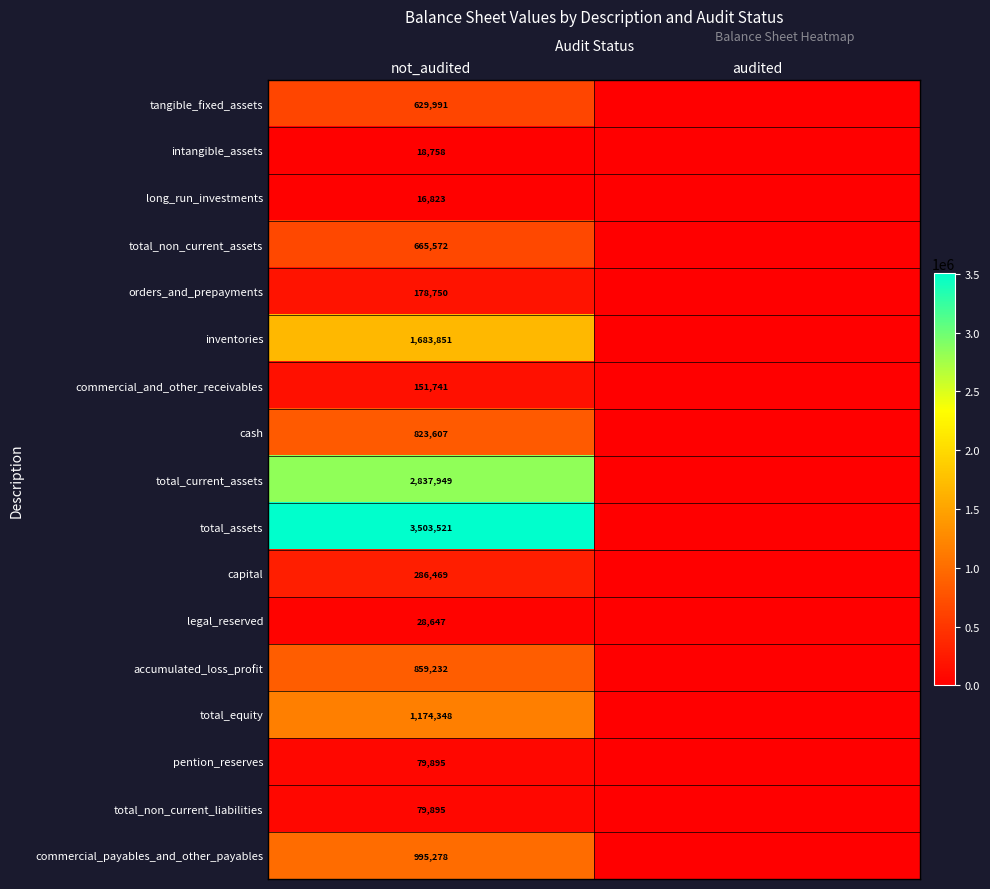

At which category does the chart reach its peak across all series?

not_audited